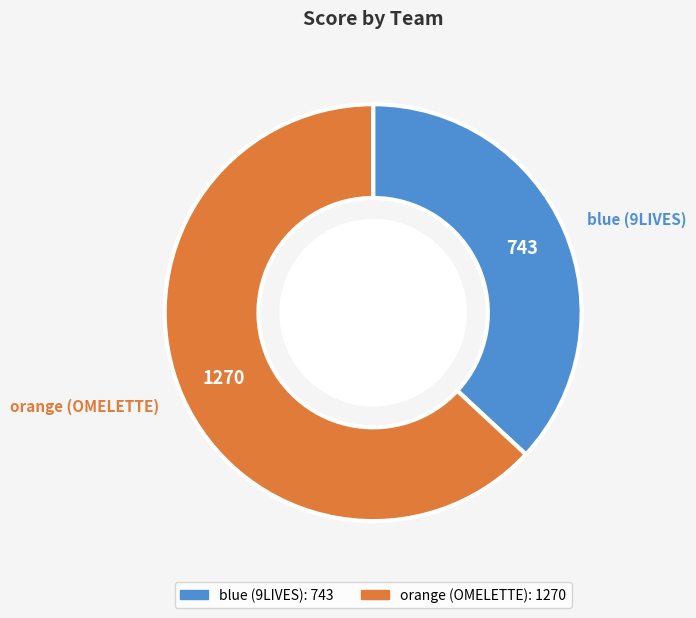

Which slice represents more than half of the pie?

orange (OMELETTE)